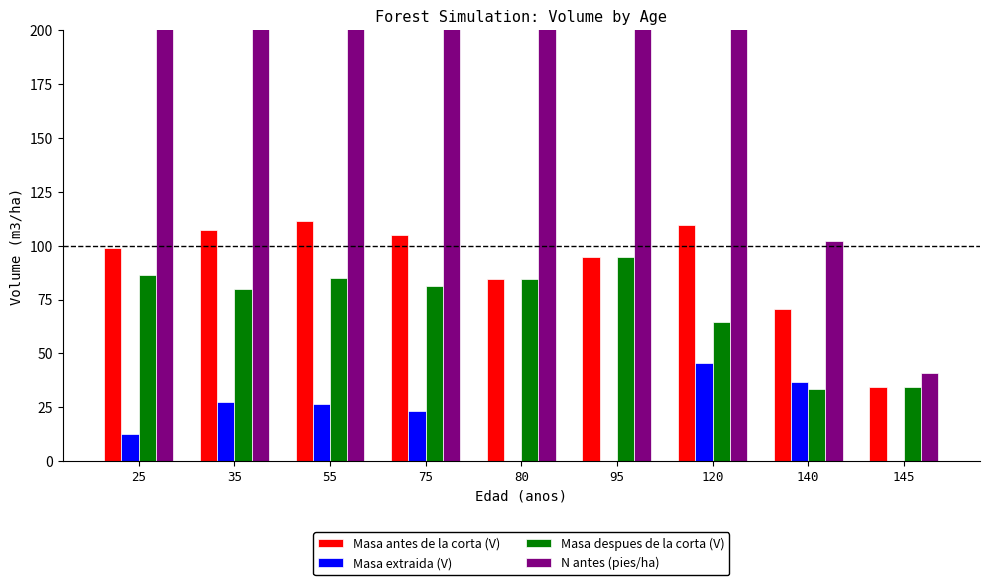

What is the highest value of the Masa extraida (V) series?

45.4